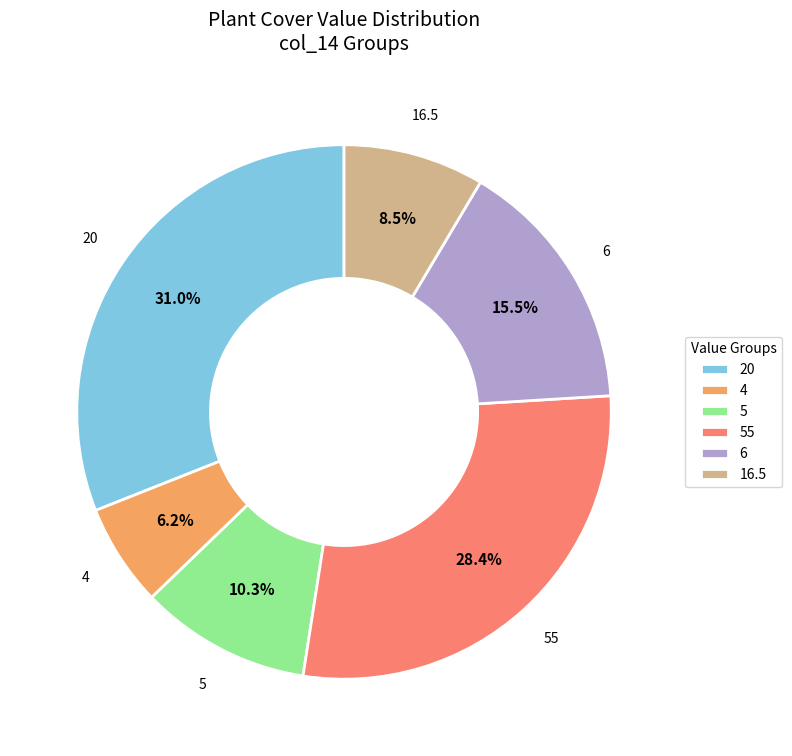

What percentage is NOT represented by 4?

93.8%